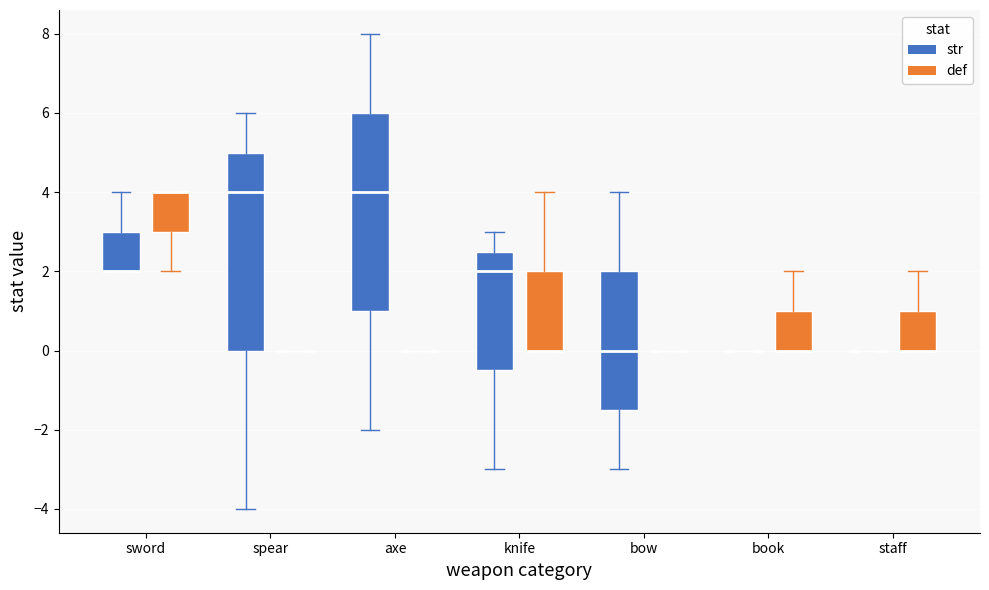

Where does the median line of the box for knife (str) sit on the y-axis? The values are not printed on the chart, so give them approximately, as read against the axis.

2.0